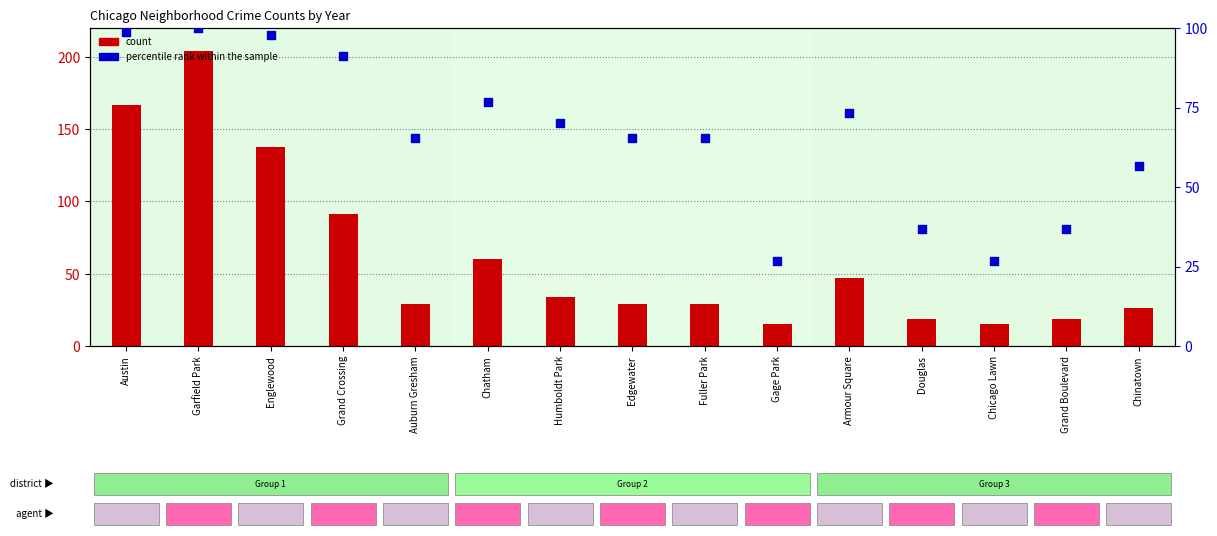

Which series contains the highest Y value?

count